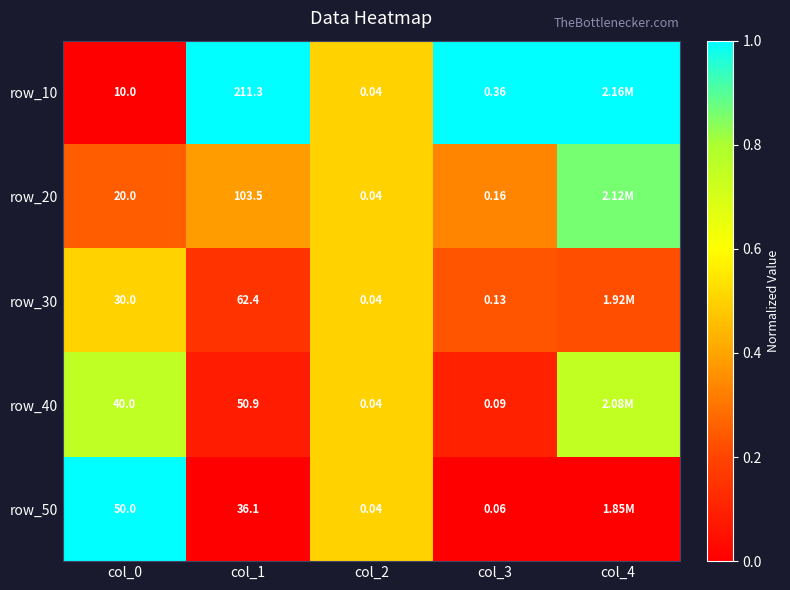

Between col_2 and col_3, which series saw the biggest shift?

row_10